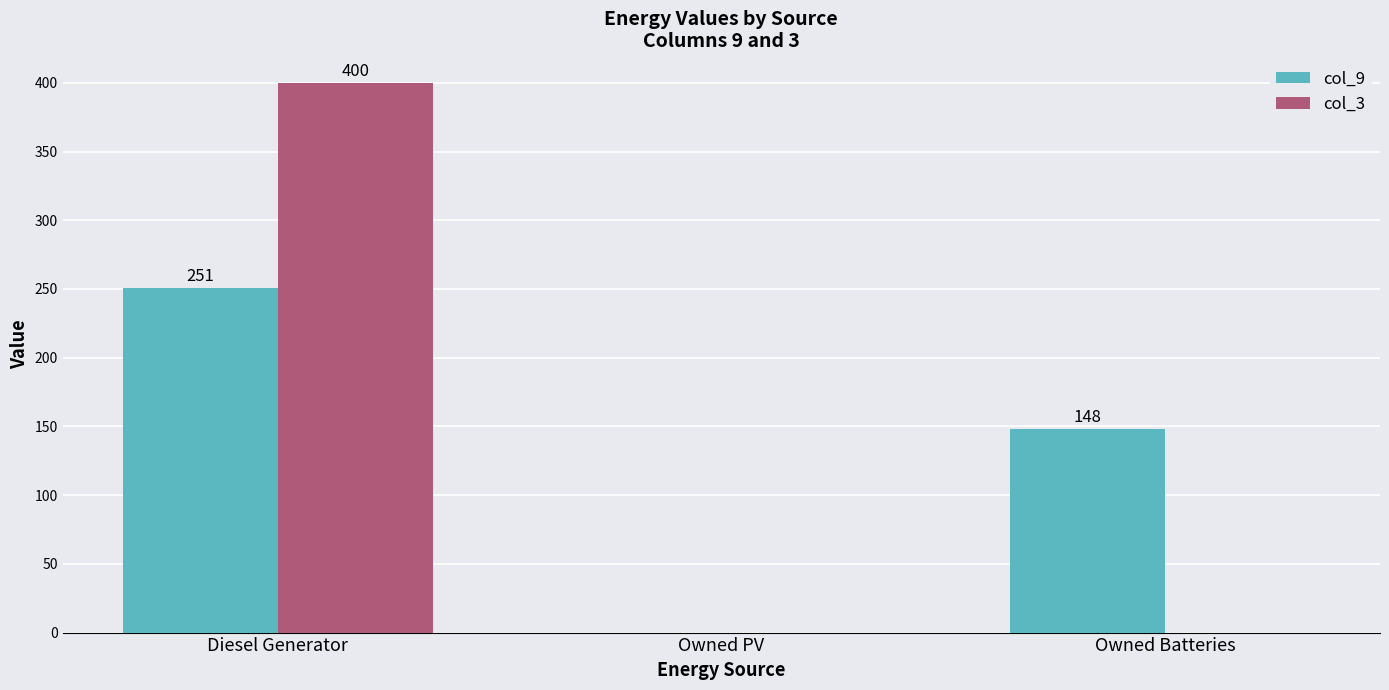

True or false: col_3 has a value of 85 at Diesel Generator.

False